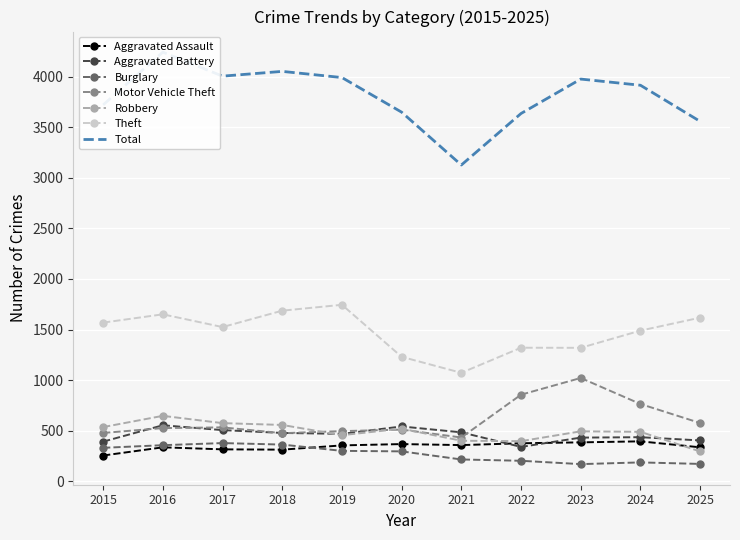

What is the difference between the Robbery values at 2023 and 2021?

93